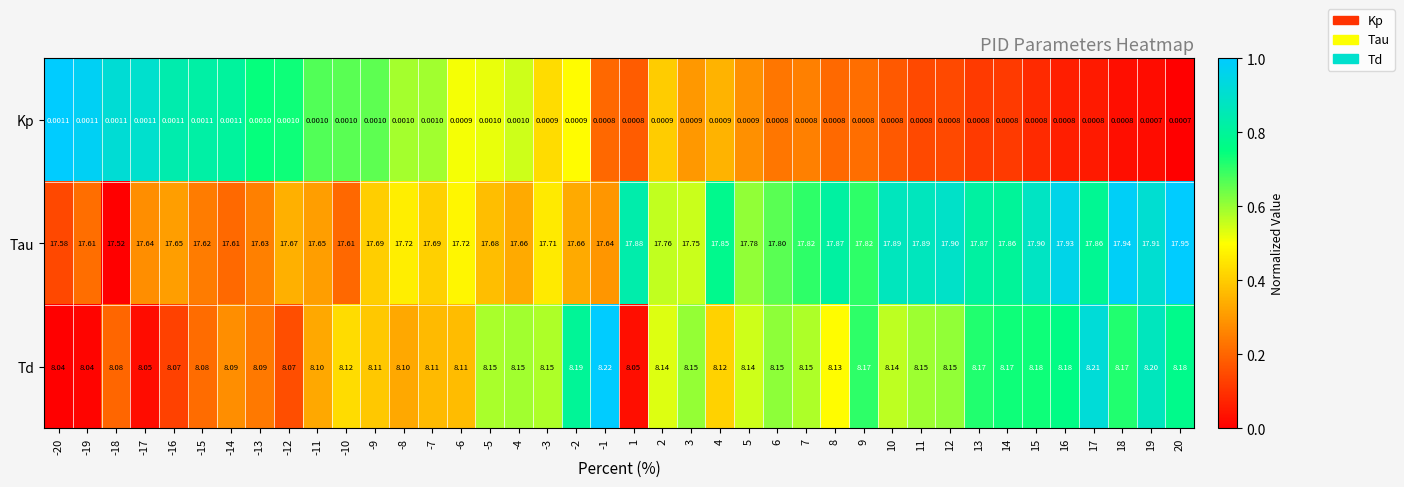

Which series has the widest spread of values?

Tau